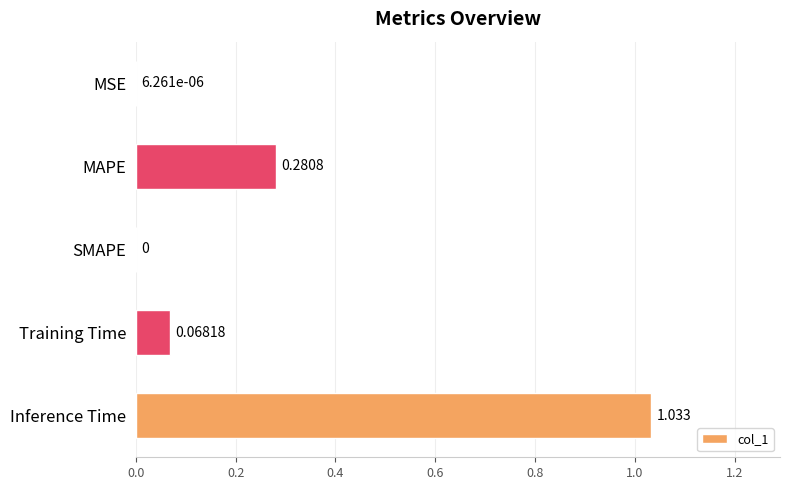

Between MSE and MAPE, which is larger?

MAPE